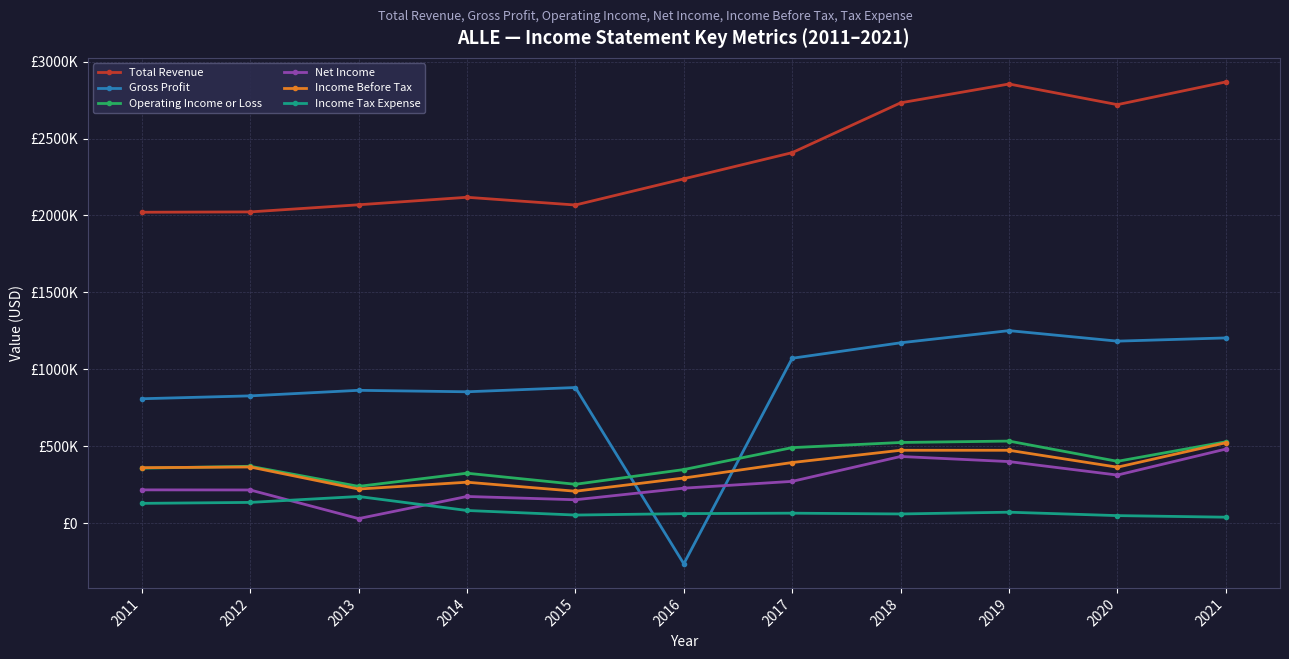

True or false: Gross Profit has a value of 809900 at 2011.

True